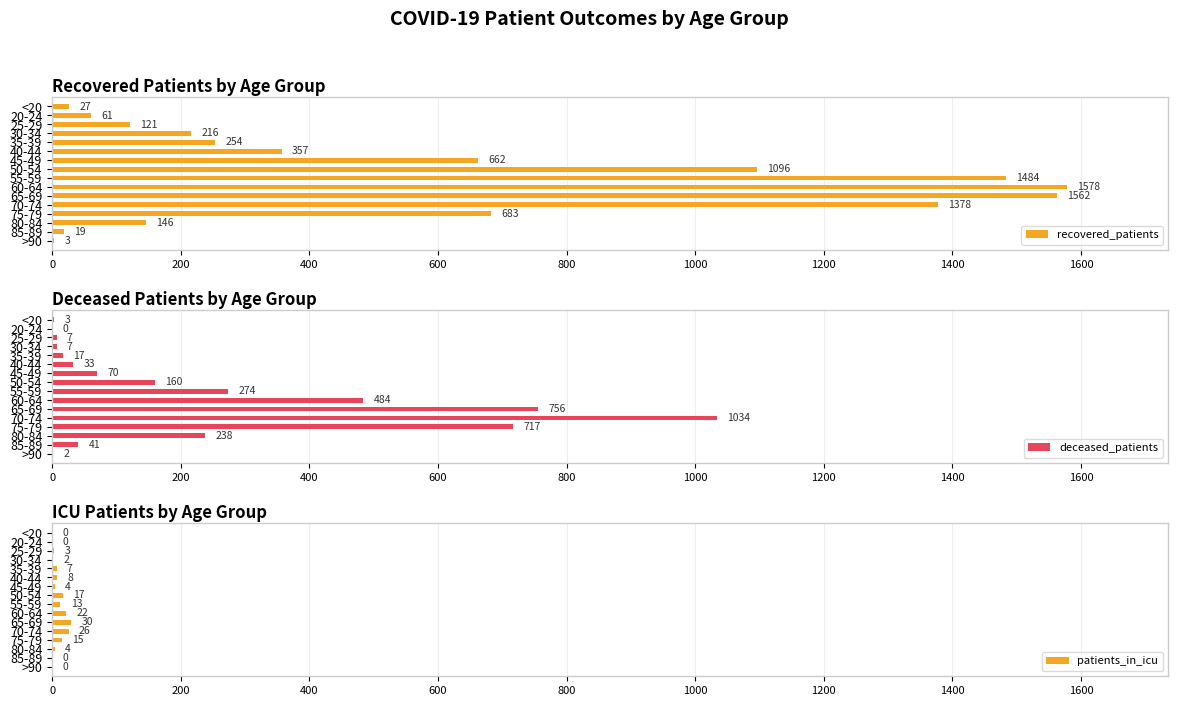

How many bars are there in total?

48